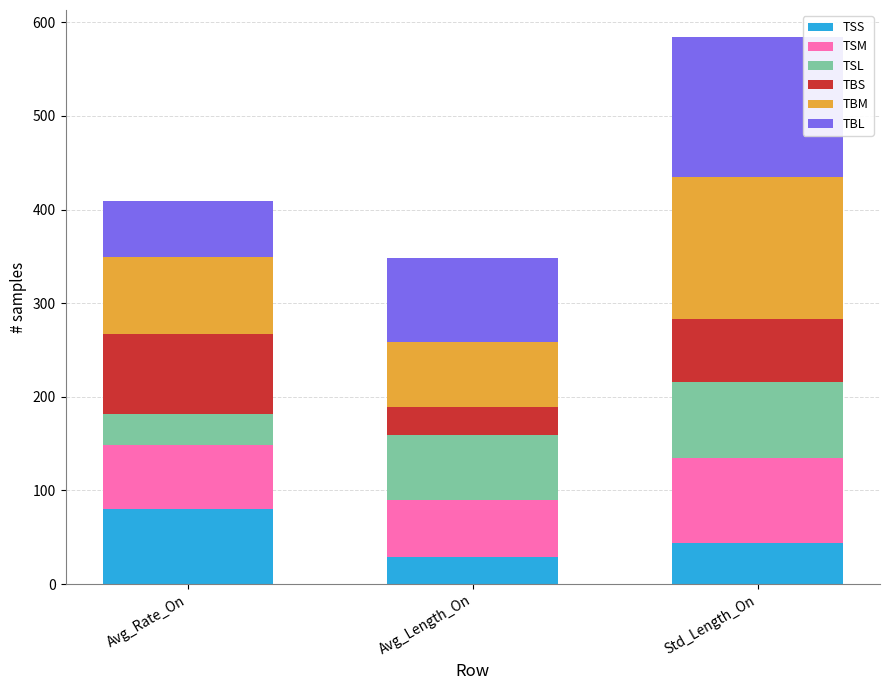

True or false: TSS has a value of 28.4 at Avg_Length_On.

True